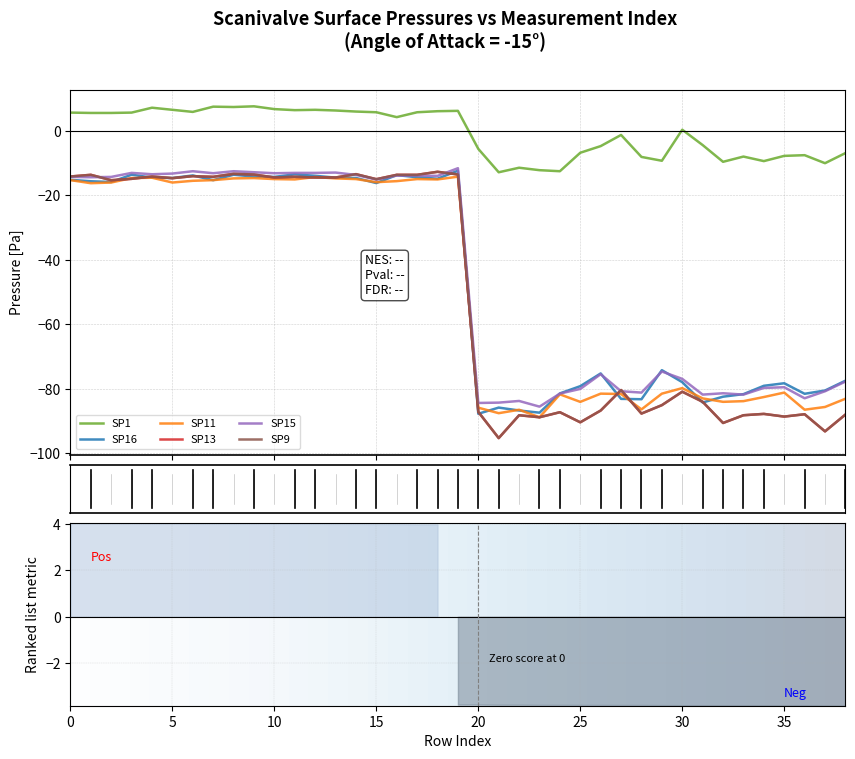

What is the label of the 19th point from the left?

18